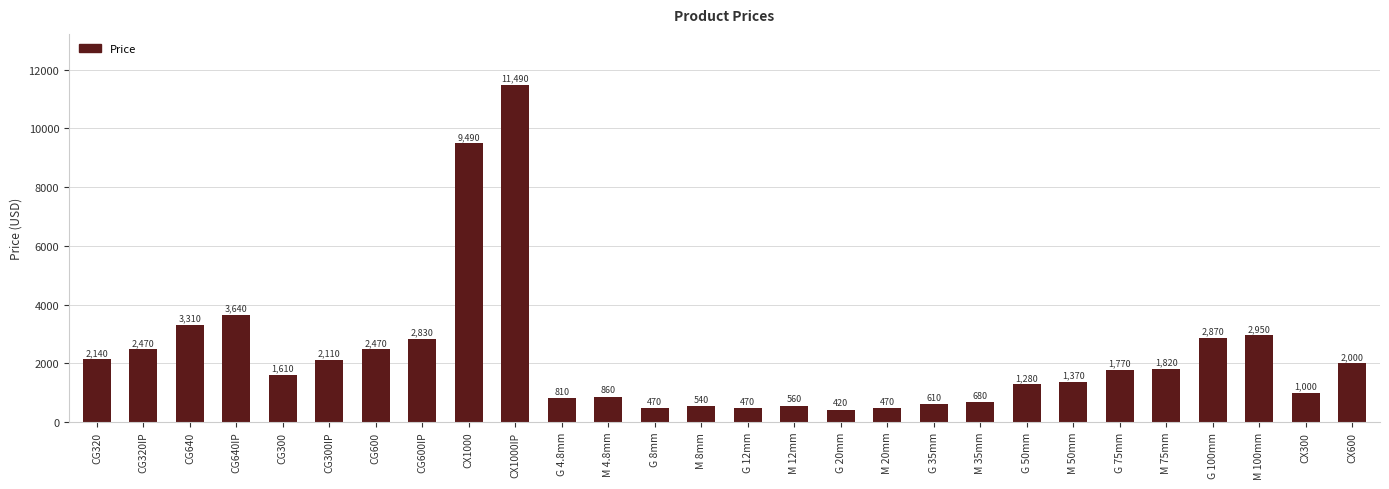

What position from the right is G 50mm?

8